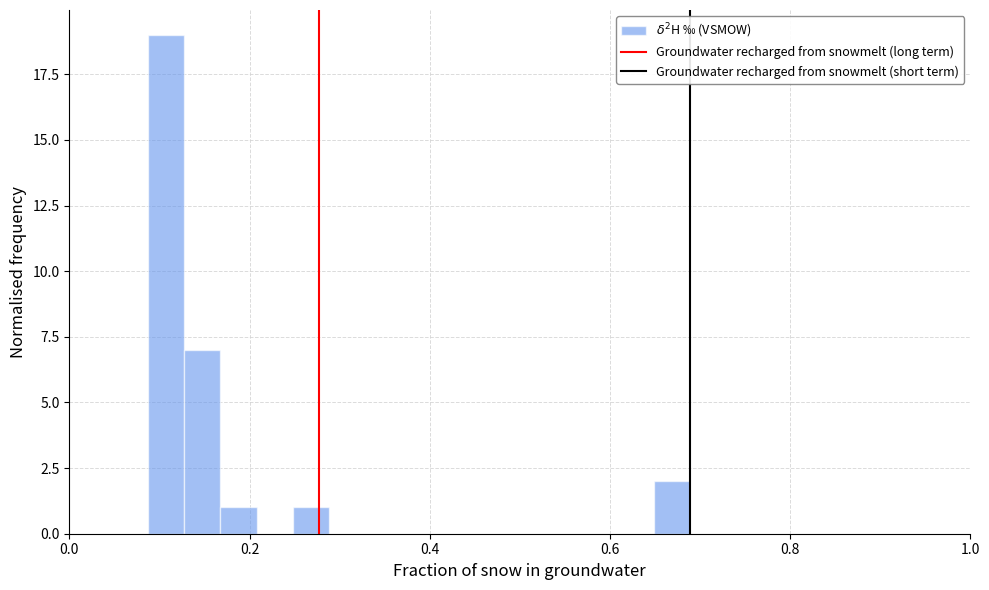

Read against the x-axis, roughly where is the centre of the tallest bar?

0.10